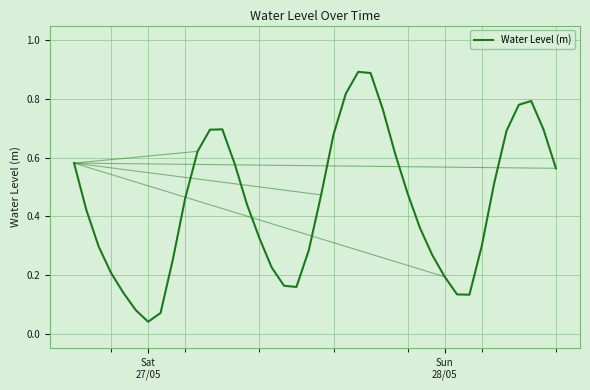

Is this an area chart (filled region under the line)?

No